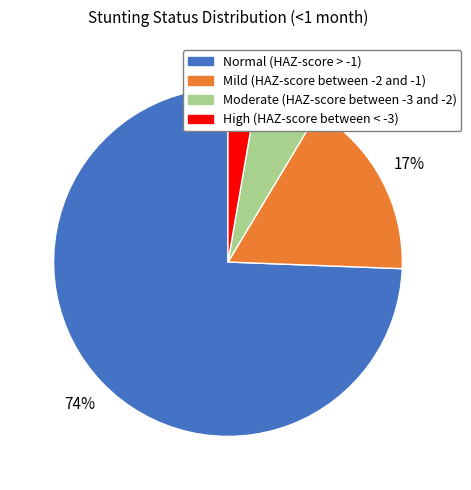

What percentage is the Normal (HAZ-score > -1) slice, to the nearest percent?

74%